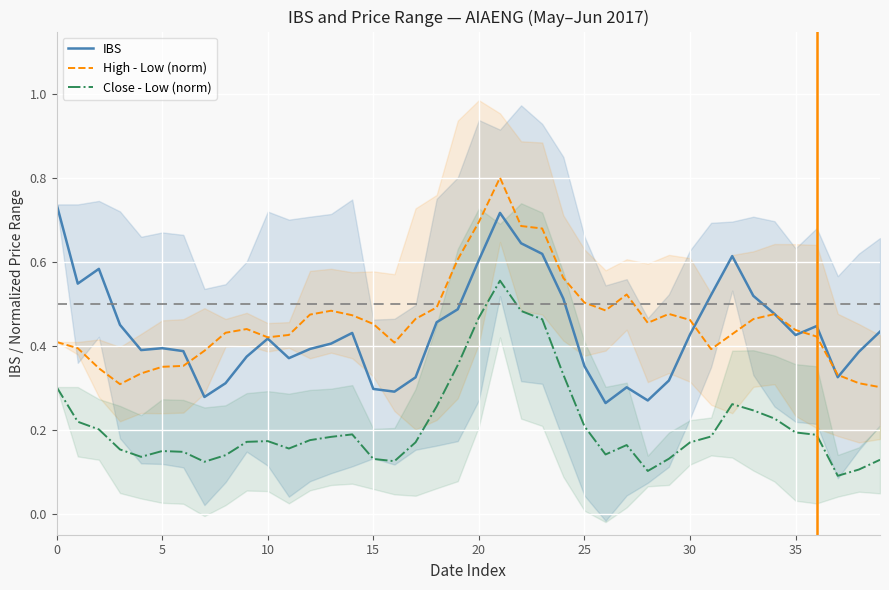

Where is the first local maximum for High - Low (norm)?

9